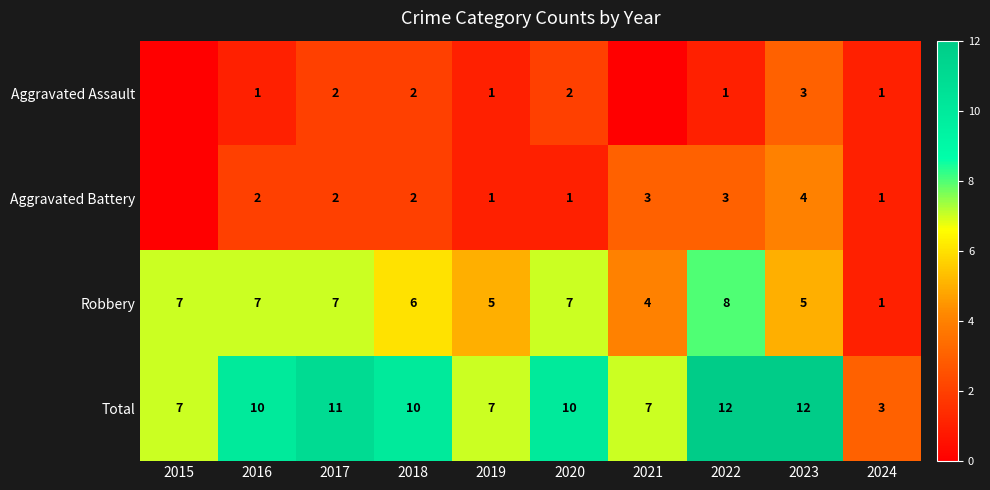

Count the Total values in the range 7 to 11.

7